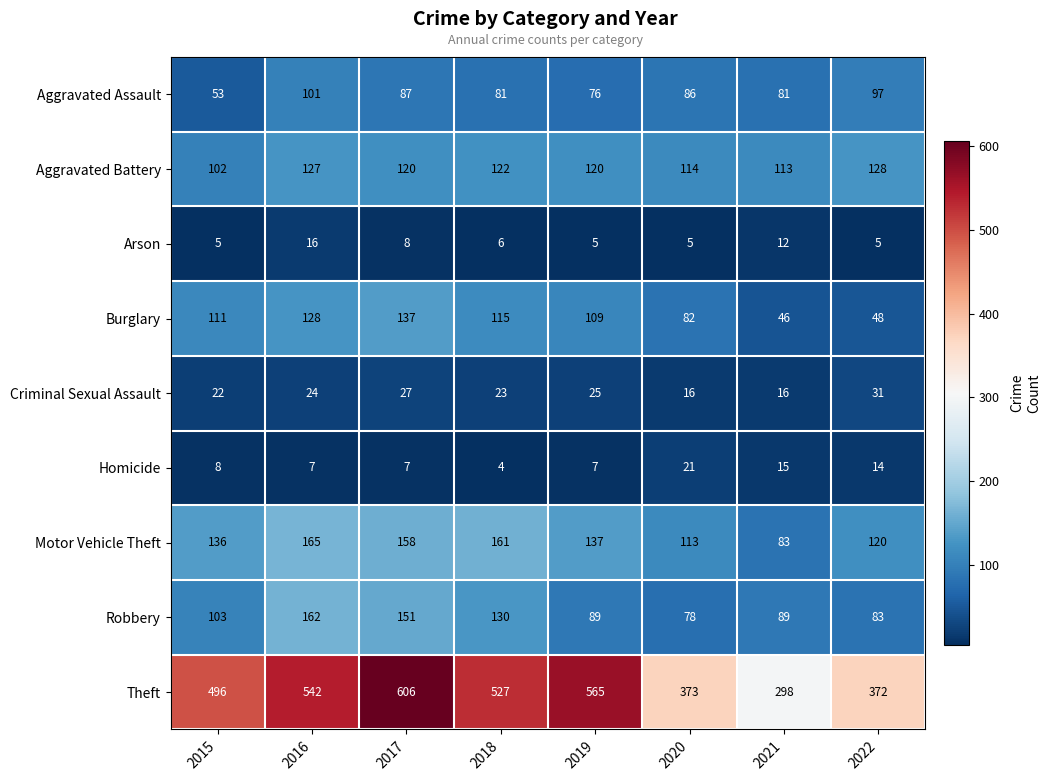

At how many categories does at least one series exceed 294?

8